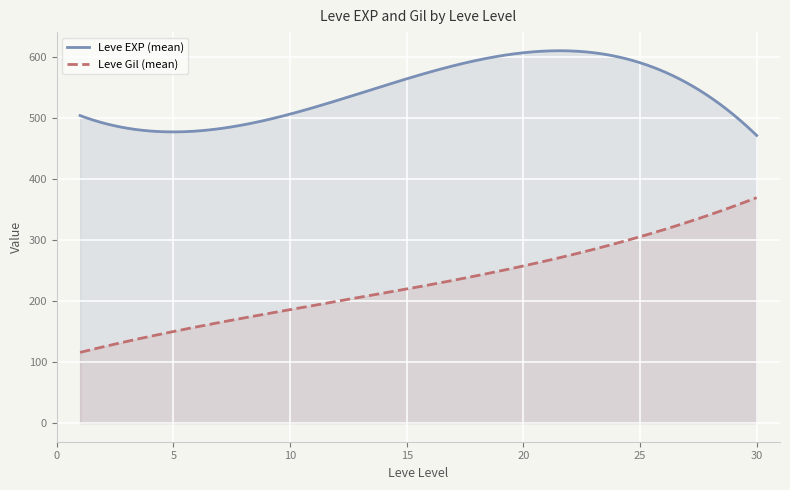

At 25, list the series in order from smallest to largest.

Leve Gil, Leve EXP